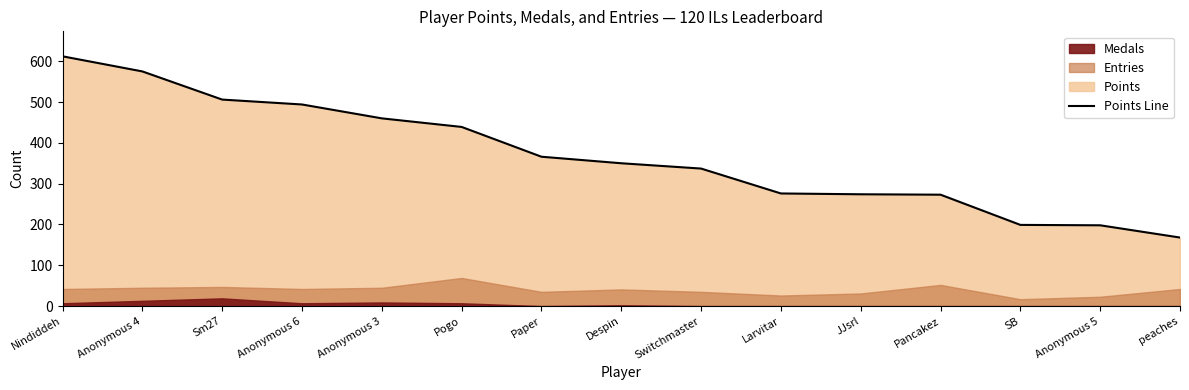

What is the difference between the maximum and minimum values?

444